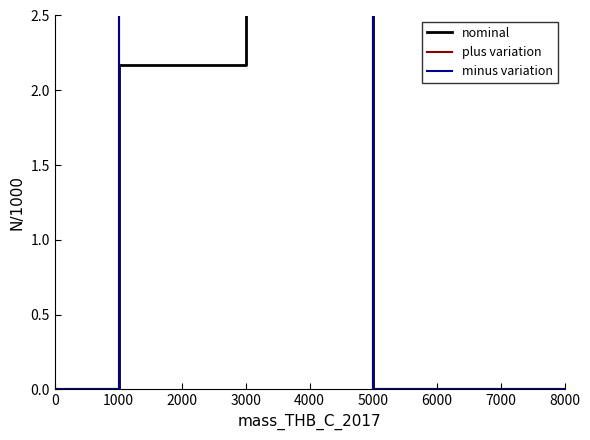

What is the greatest value displayed?

7.6